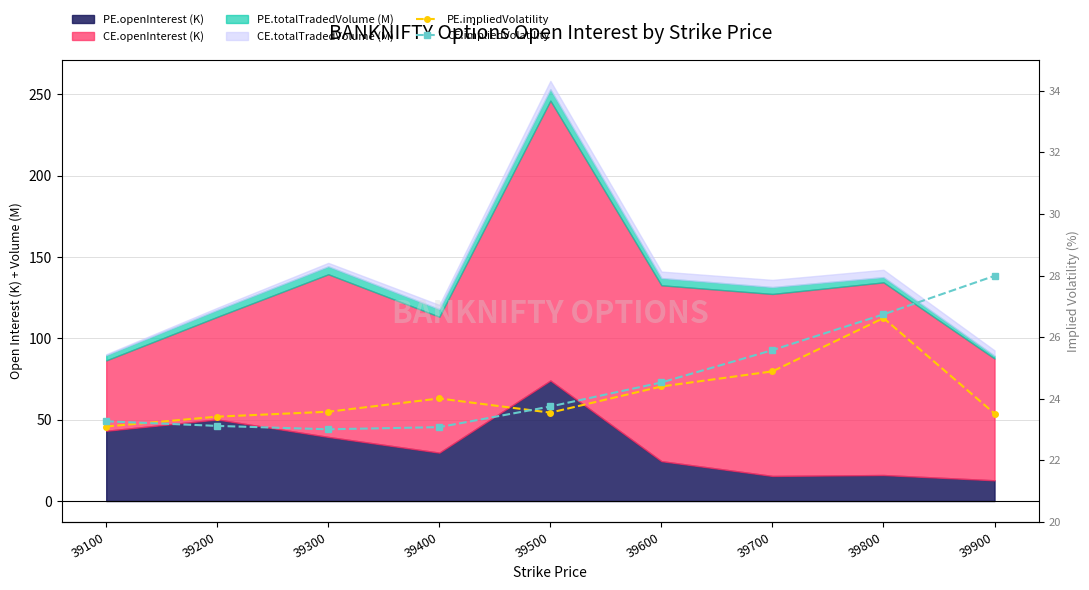

At how many categories does at least one series exceed 23?

9